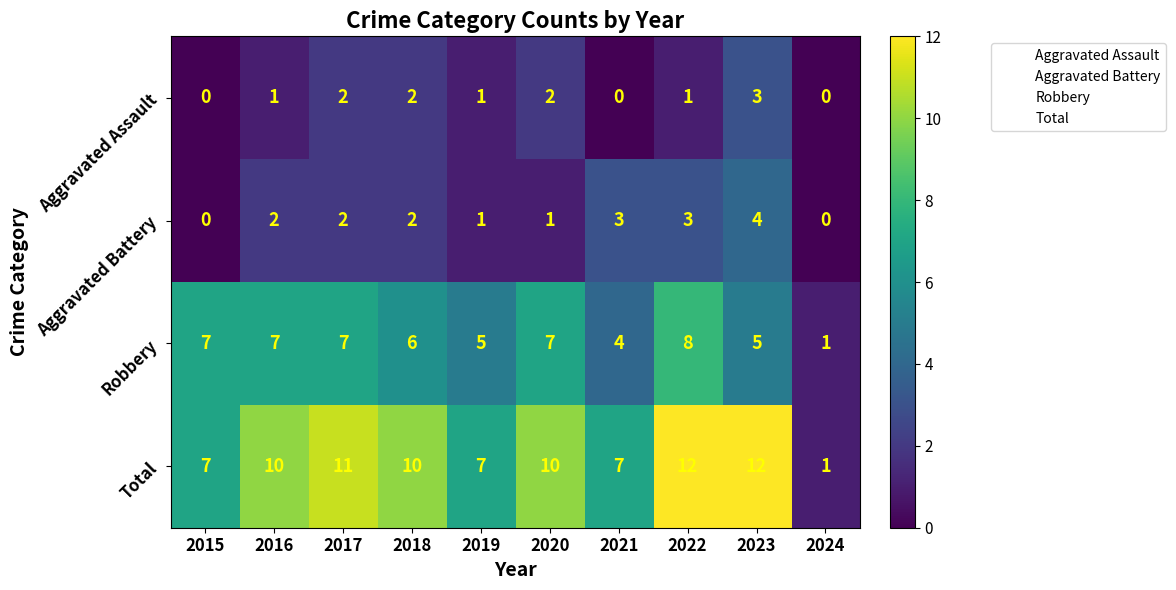

What is the total value across all series at 2016?

20